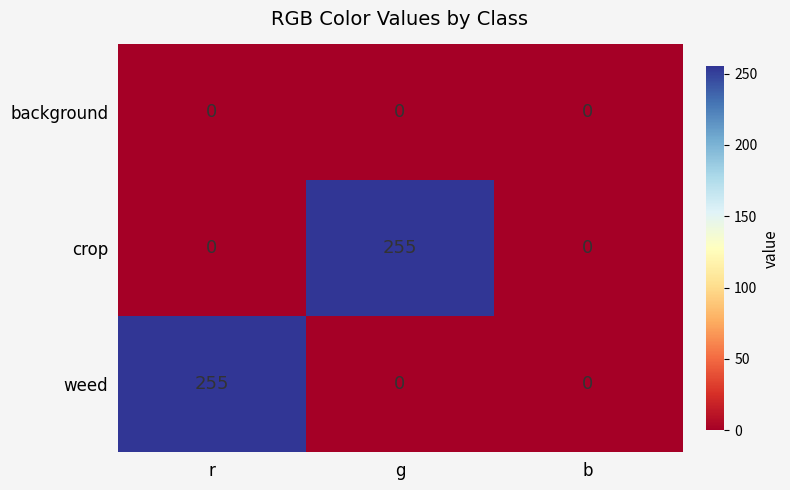

The background series shows 0 at r. True or false?

True